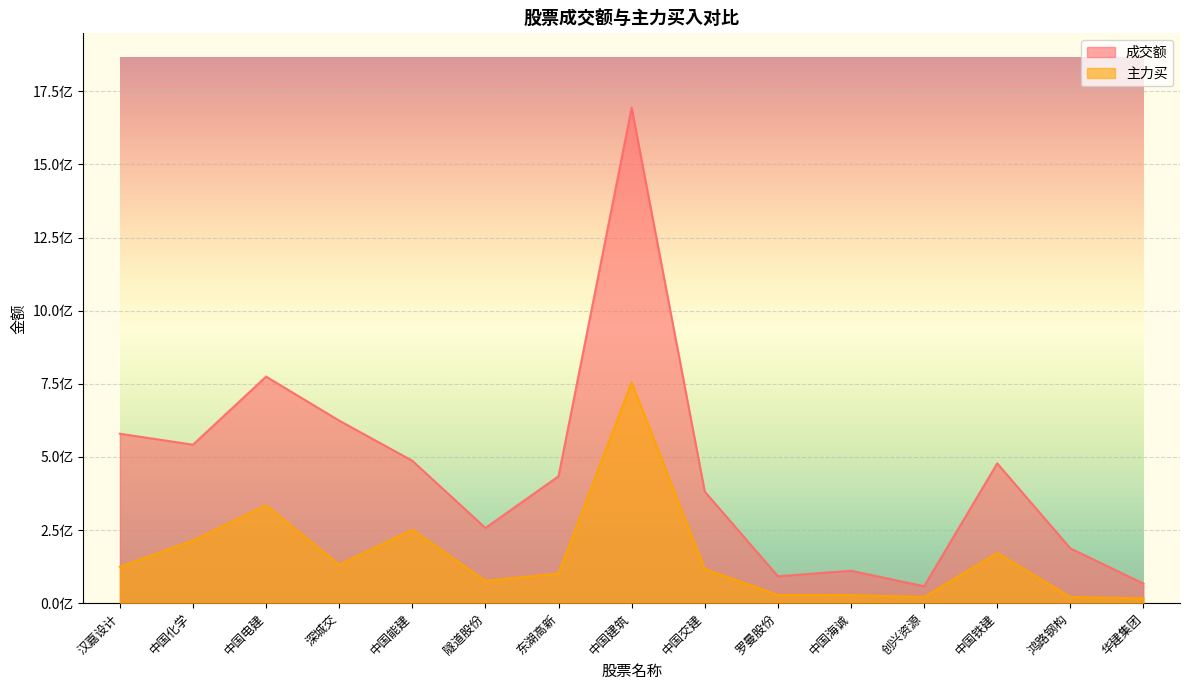

What is the lowest value of the 成交额 series?

57837611